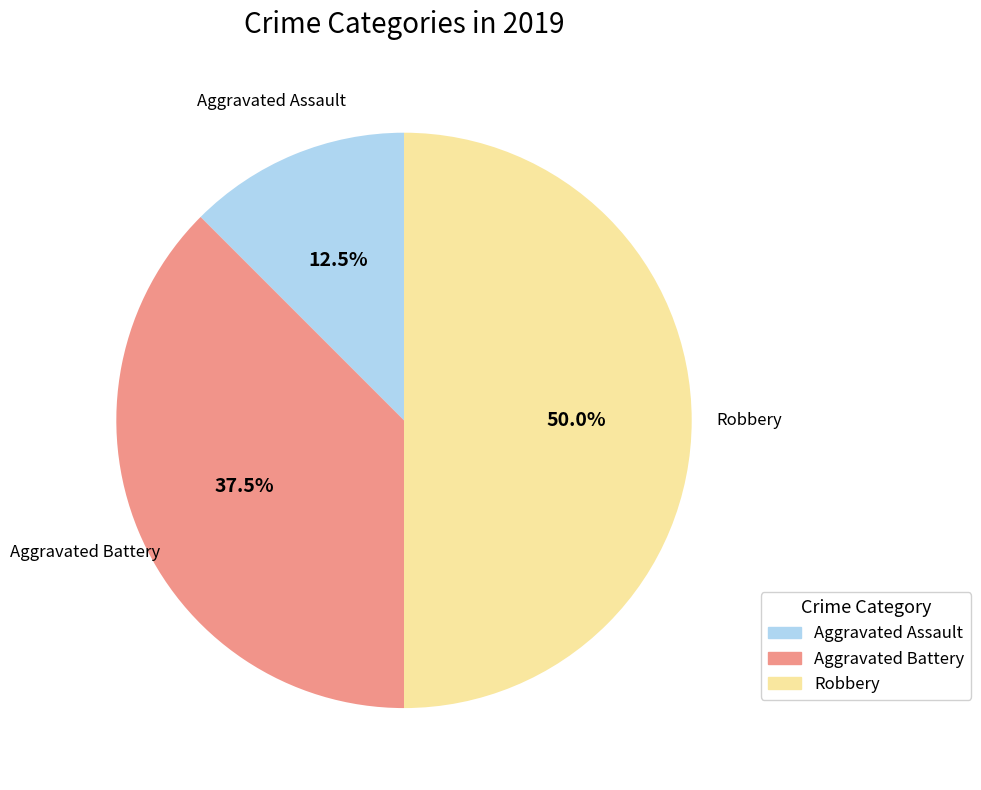

Is Aggravated Battery the majority of the pie?

No